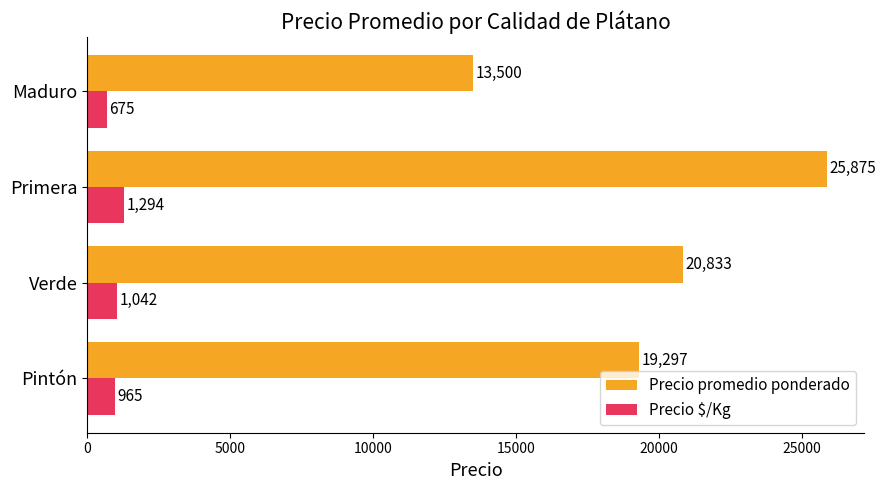

Rank the series by their maximum value, from lowest to highest.

Precio $/Kg, Precio promedio ponderado